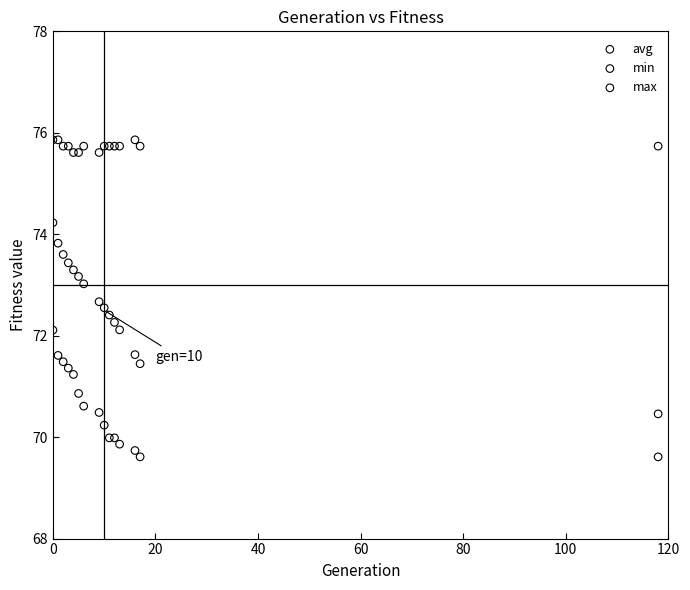

Which series has the largest Y range (max minus min)?

avg